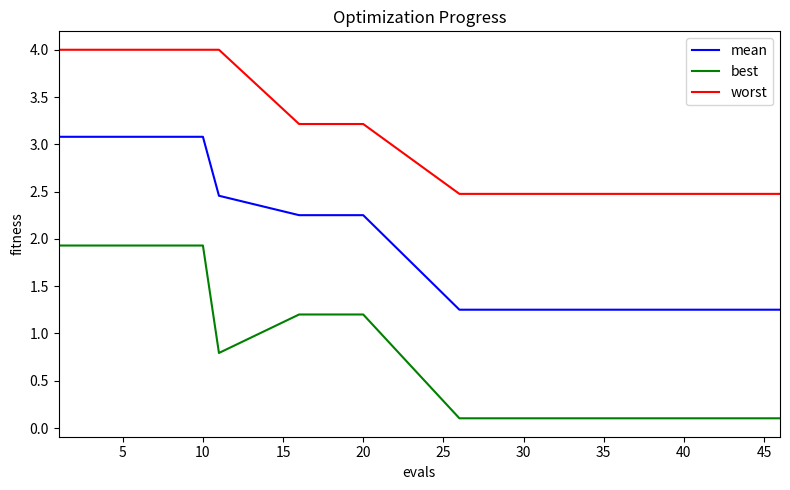

Count the number of data series in this chart.

3